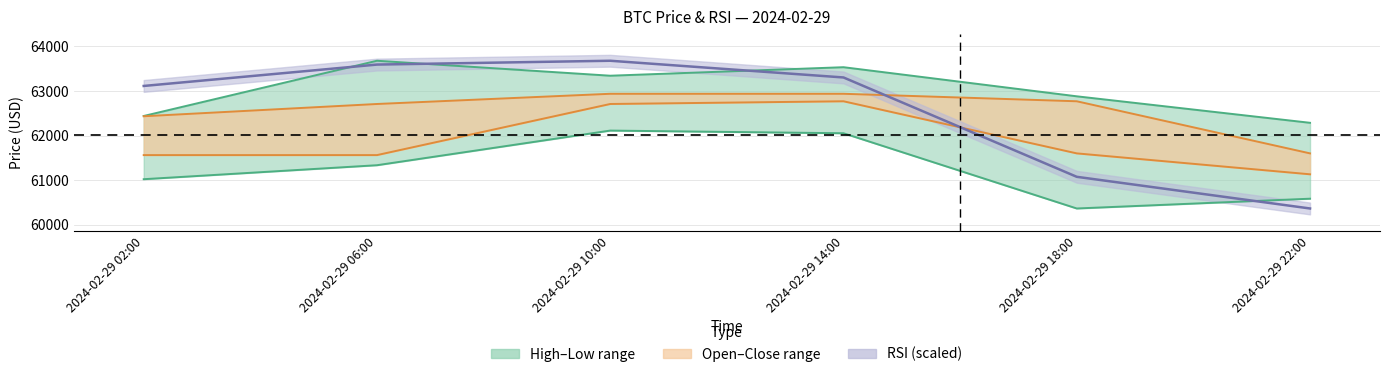

At 2024-02-29 02:00, list the series in order from largest to smallest.

RSI line, High, Open/Close upper, Open/Close lower, Low